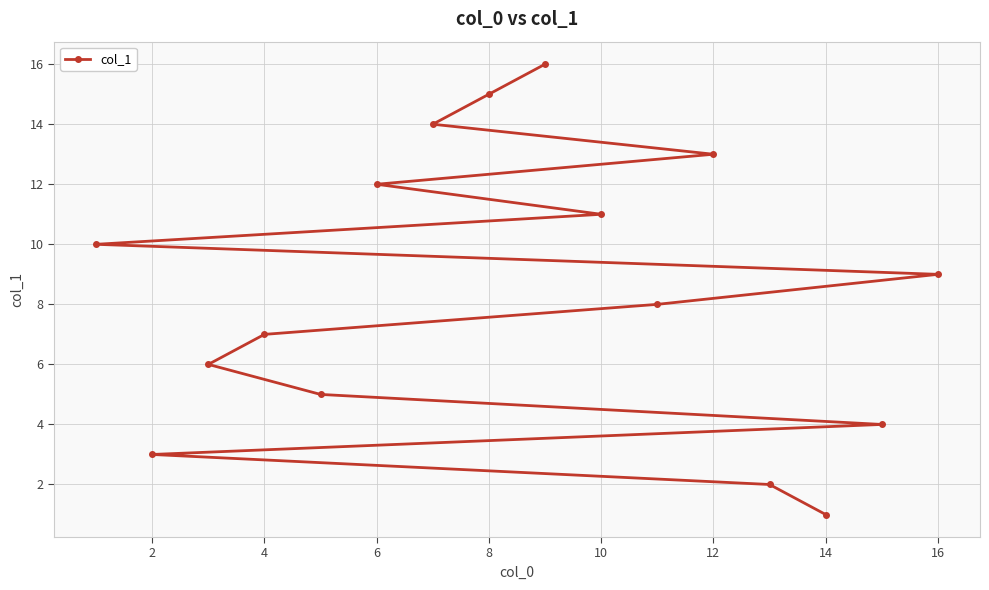

What is the greatest value displayed?

16